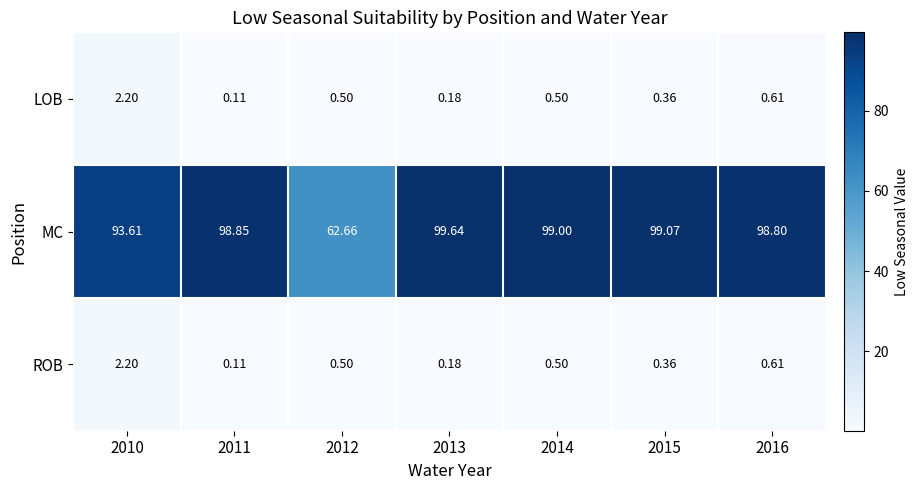

What is the total value across all series at 2013?

100.0